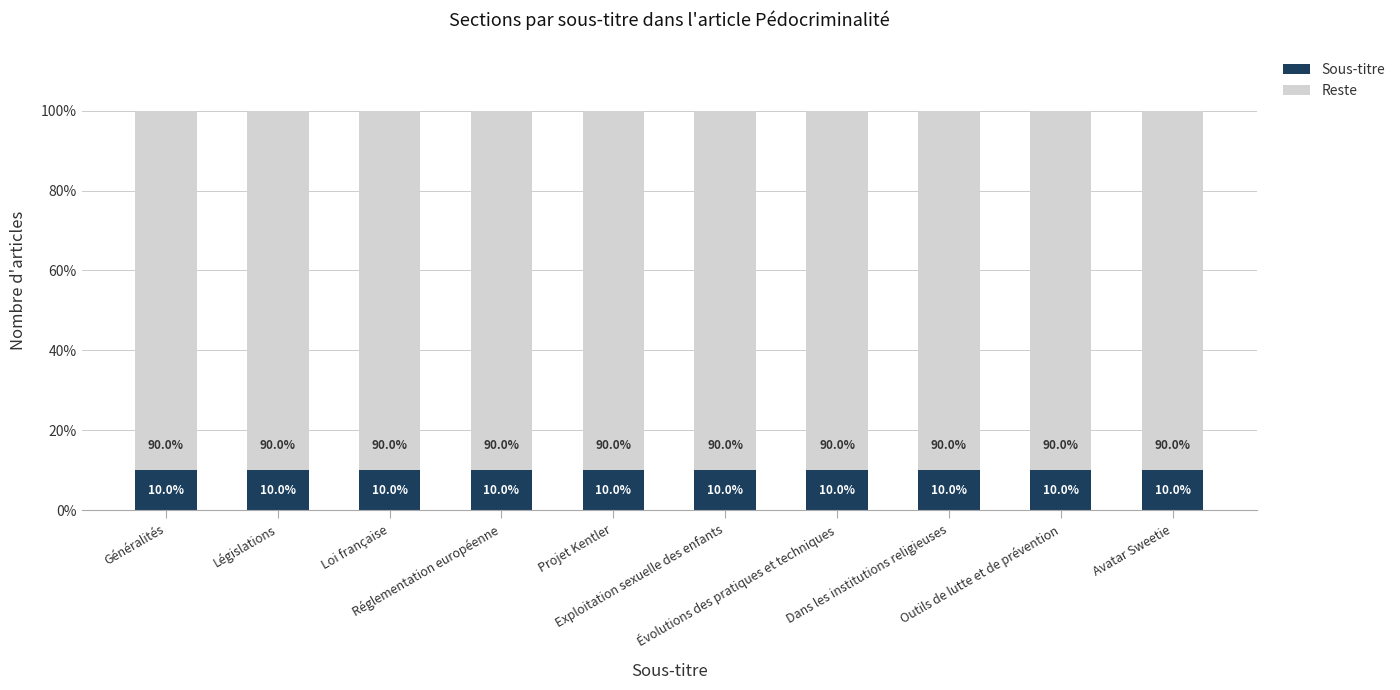

Are the bars grouped side by side (vs. stacked)?

No